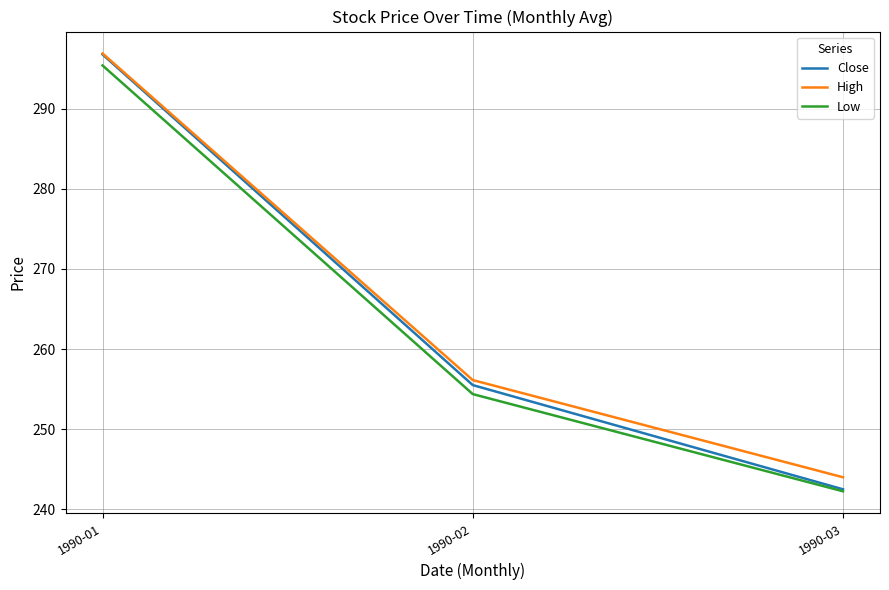

Which label corresponds to the smallest value in the chart?

1990-03